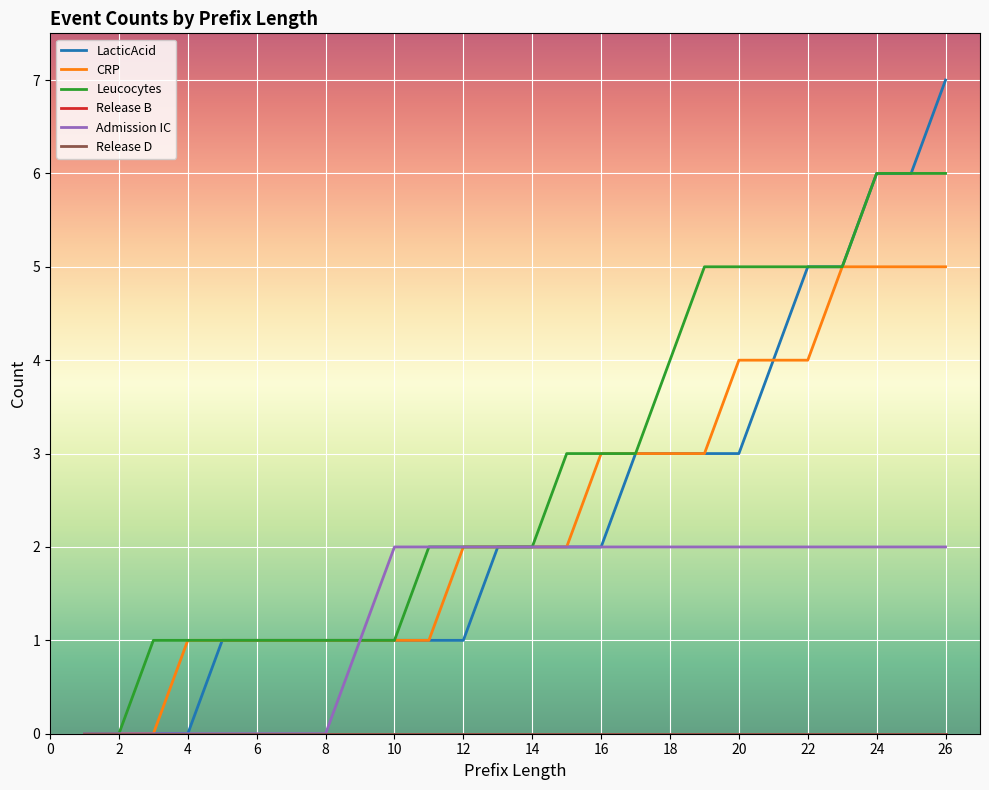

Is this an area chart (filled region under the line)?

No